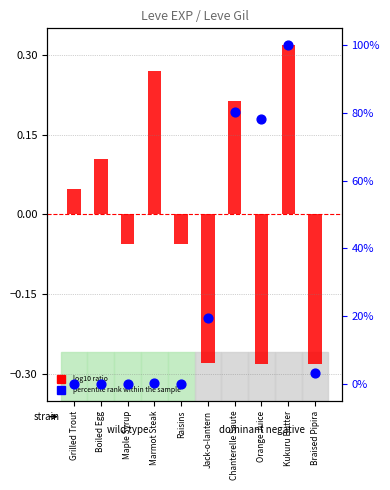

Which series reaches the maximum Y coordinate?

percentile rank within the sample